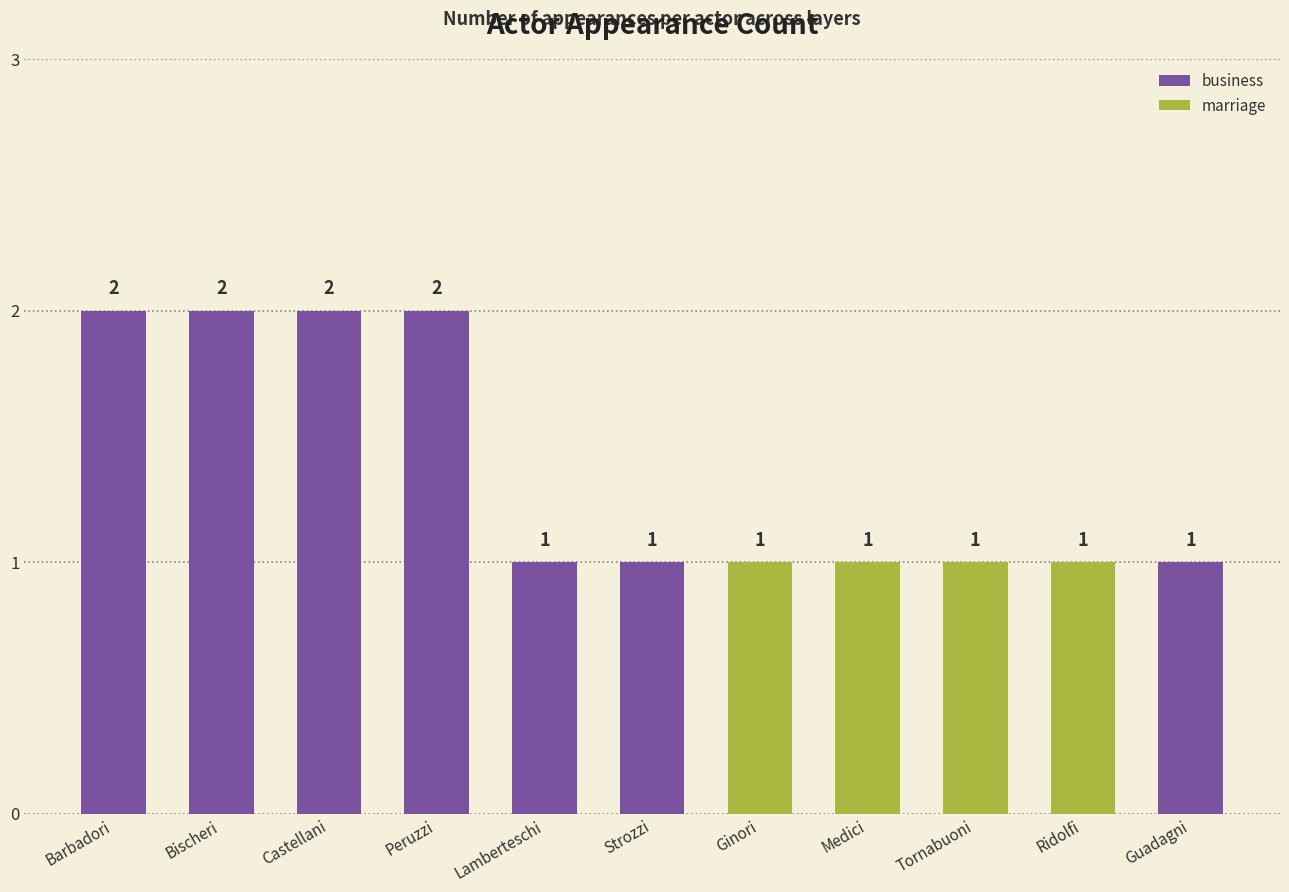

What is the value of the 6th bar from the left?

1